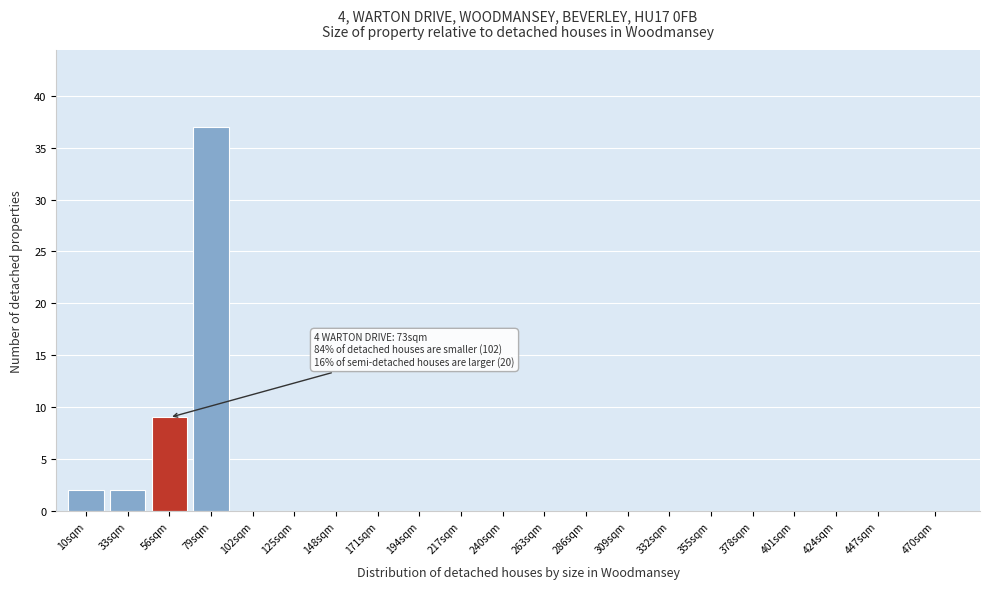

Reading left to right, extract all data points from this chart.

10sqm=2	33sqm=2	56sqm=9	79sqm=37	102sqm=0	125sqm=0	148sqm=0	171sqm=0	194sqm=0	217sqm=0	240sqm=0	263sqm=0	286sqm=0	309sqm=0	332sqm=0	355sqm=0	378sqm=0	401sqm=0	424sqm=0	447sqm=0	470sqm=0